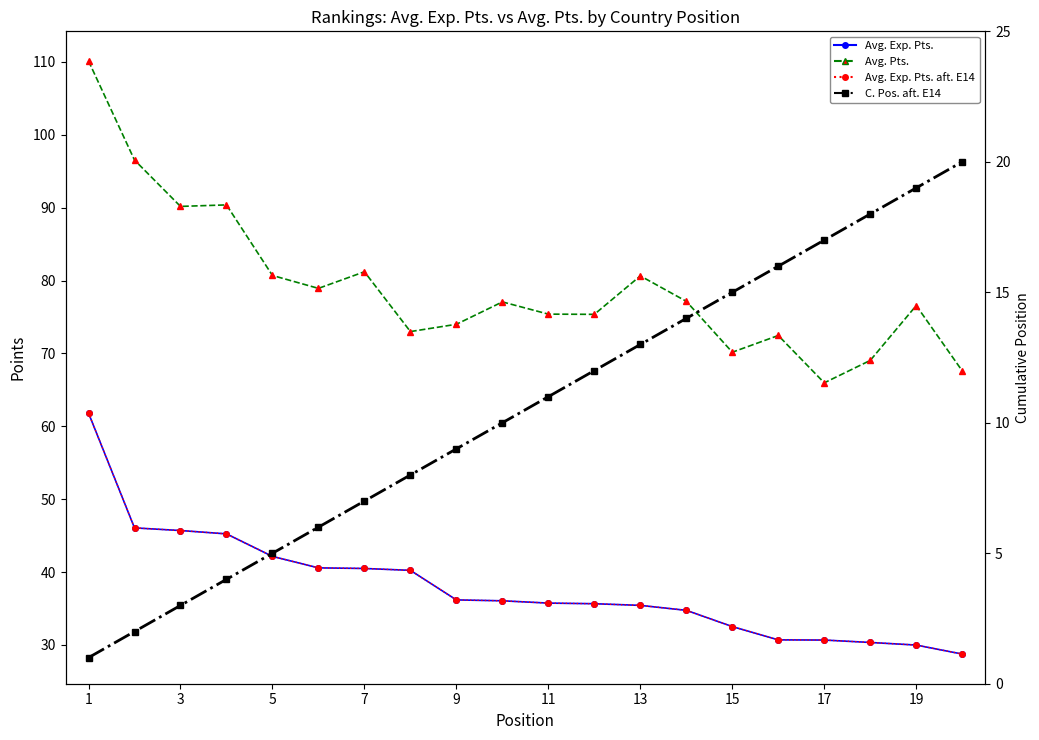

True or false: C. Pos. aft. E14 and Avg. Exp. Pts. aft. E14 intersect in this chart.

False